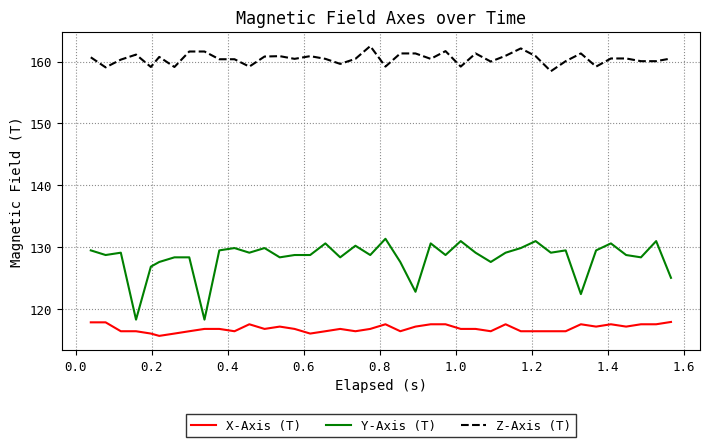

True or false: Z-Axis (T) and Y-Axis (T) cross at least once.

False